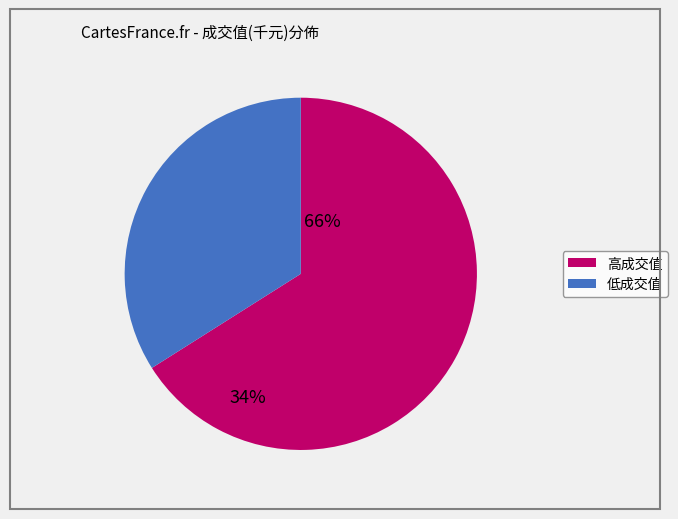

Is there any slice that represents more than half of the pie?

Yes